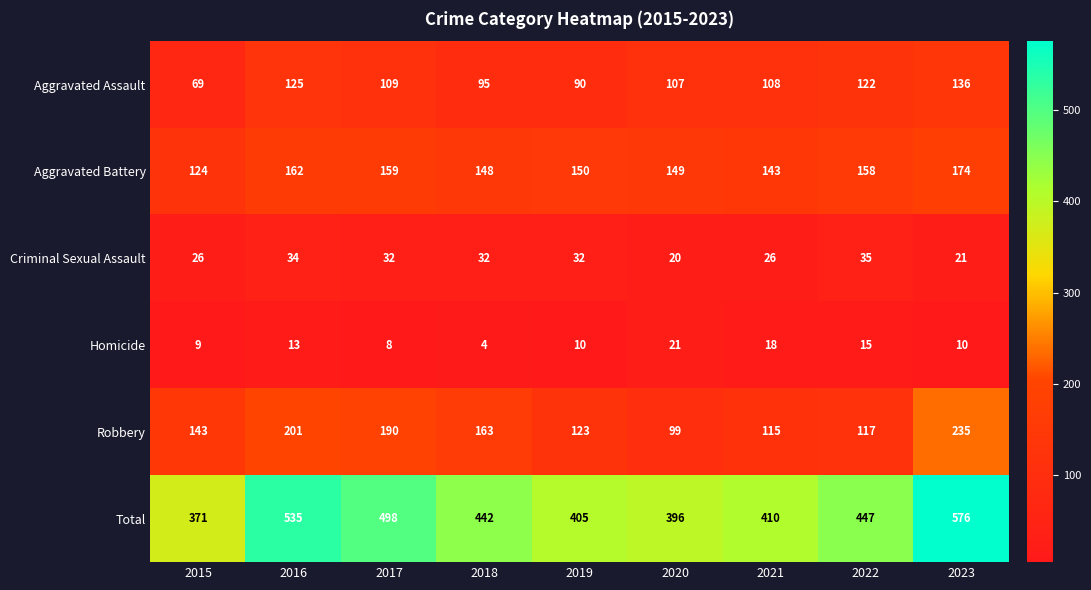

Which label corresponds to the smallest value in the chart?

2018